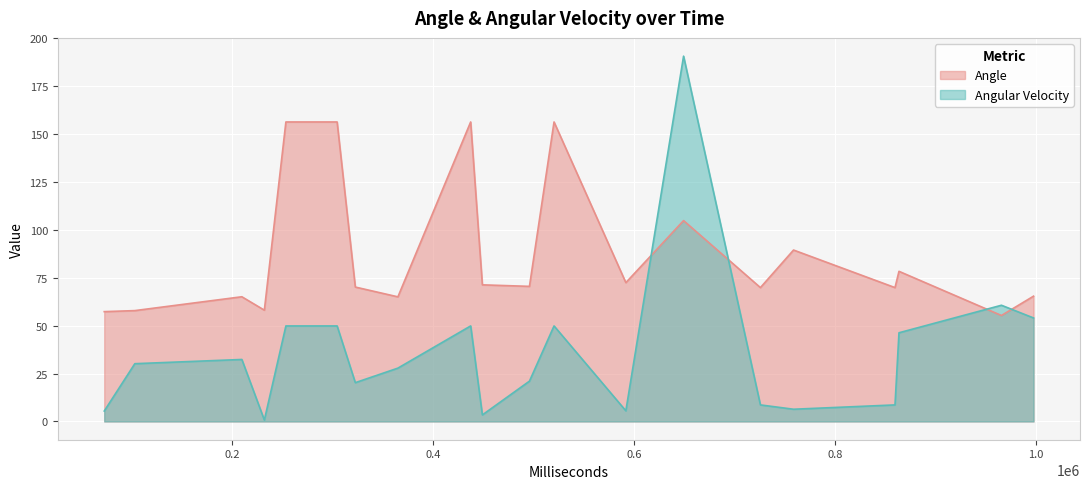

How many lines are shown in the chart?

2